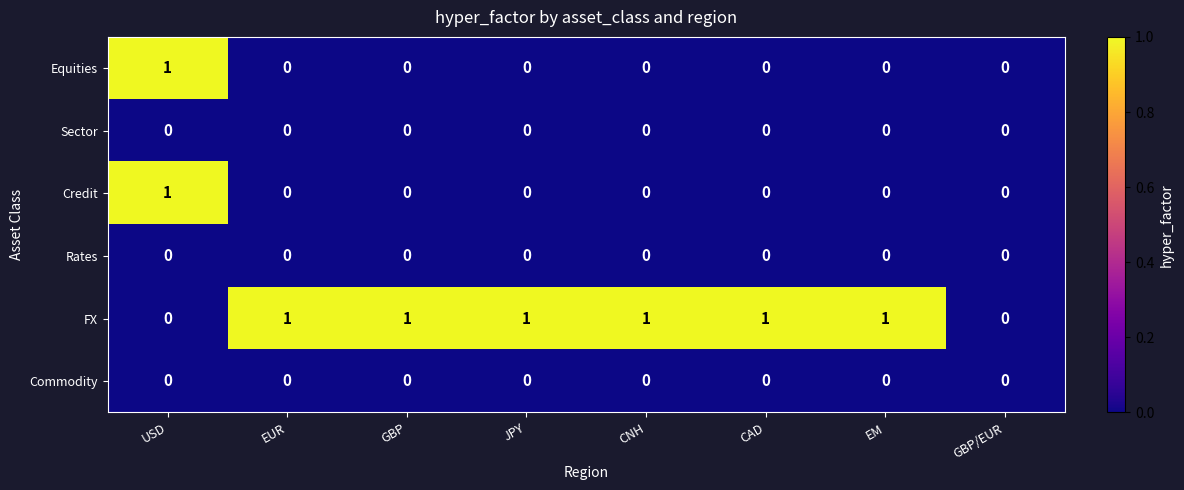

How many FX values are between 1 and 2?

6